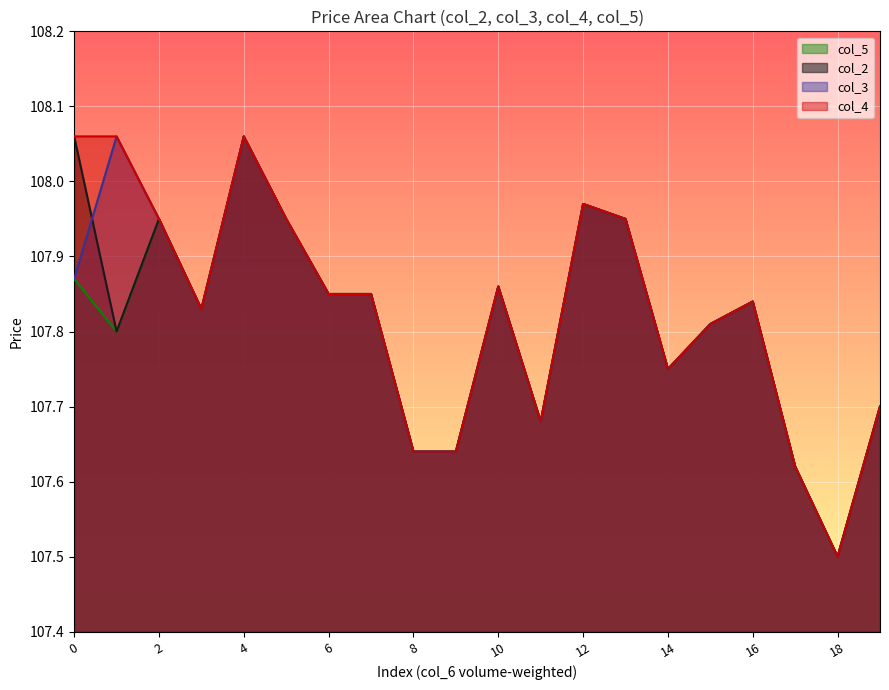

Read the col_3 value at 3.

107.8